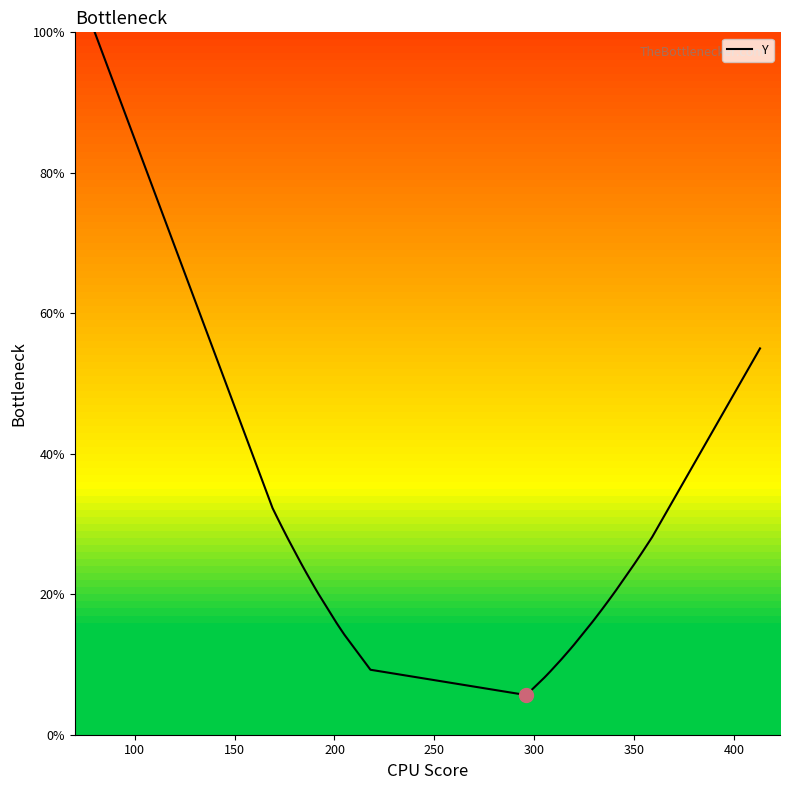

What is the label of the 38th point from the right?

150